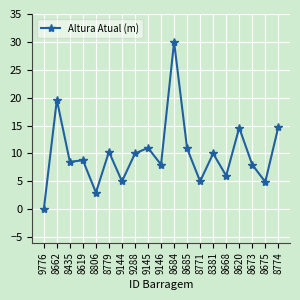

True or false: the data has more than 2 interior local peaks.

True